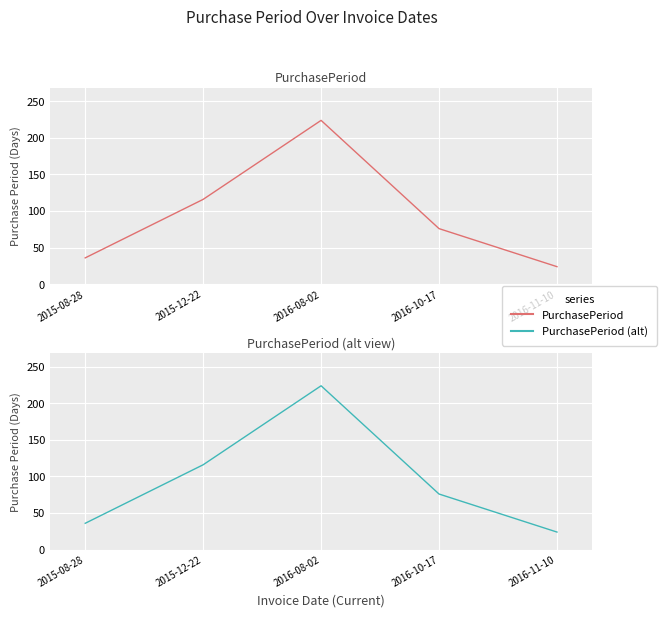

What is the difference between the PurchasePeriod (alt view) values at 2015-08-28 and 2016-11-10?

12